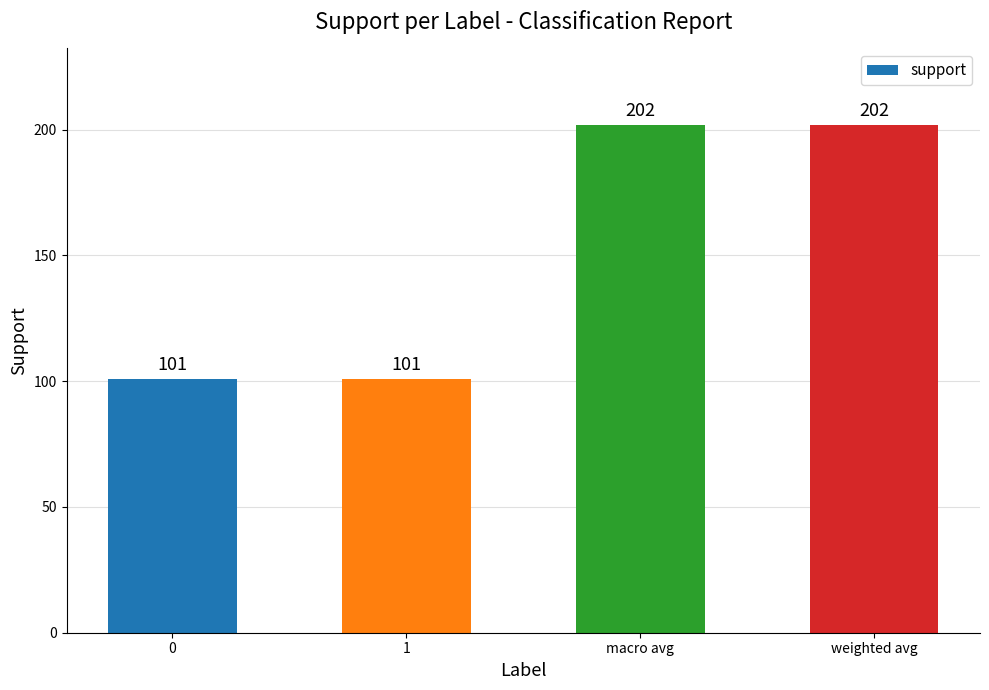

How many values are between 101 and 202?

4